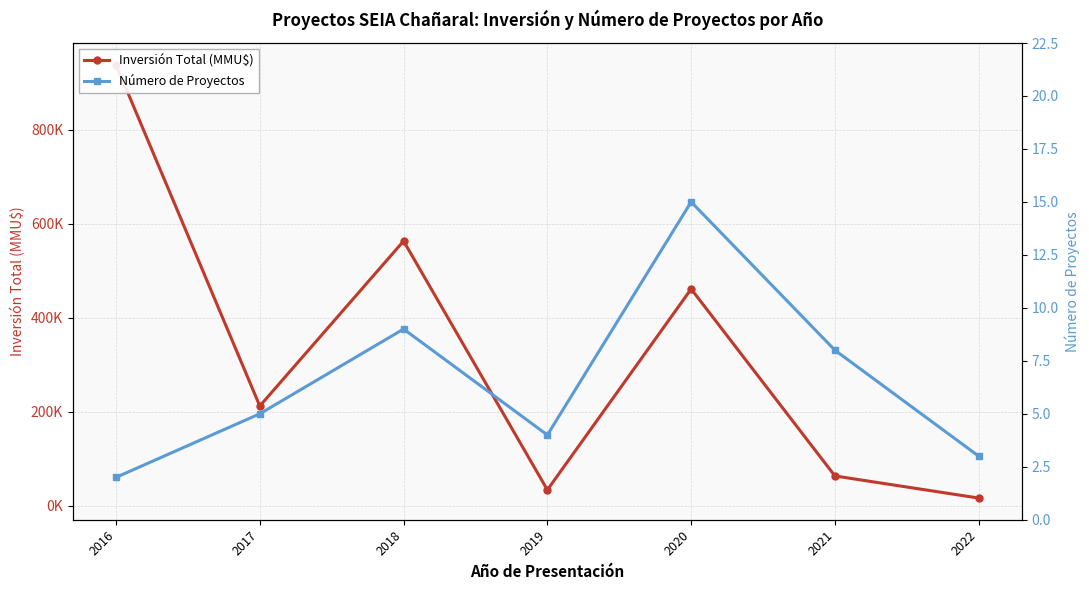

How many data points does each series have?

7